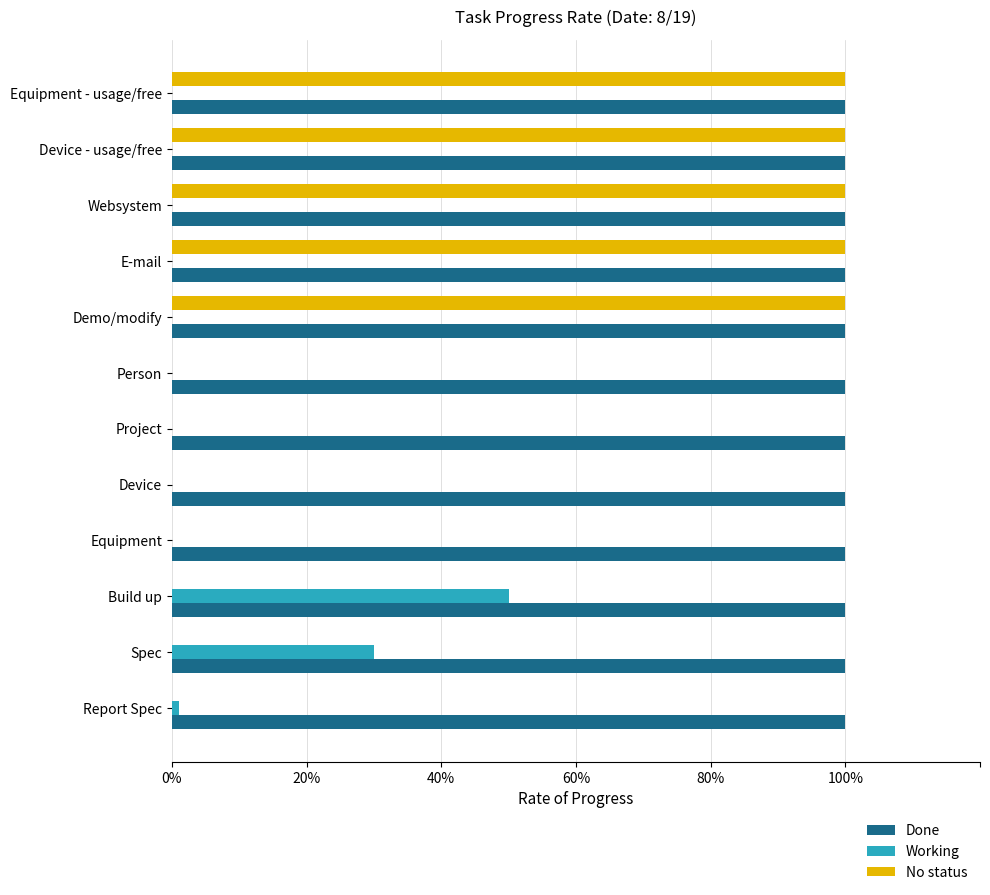

What are all the series names shown in the legend?

Done, Working, No status